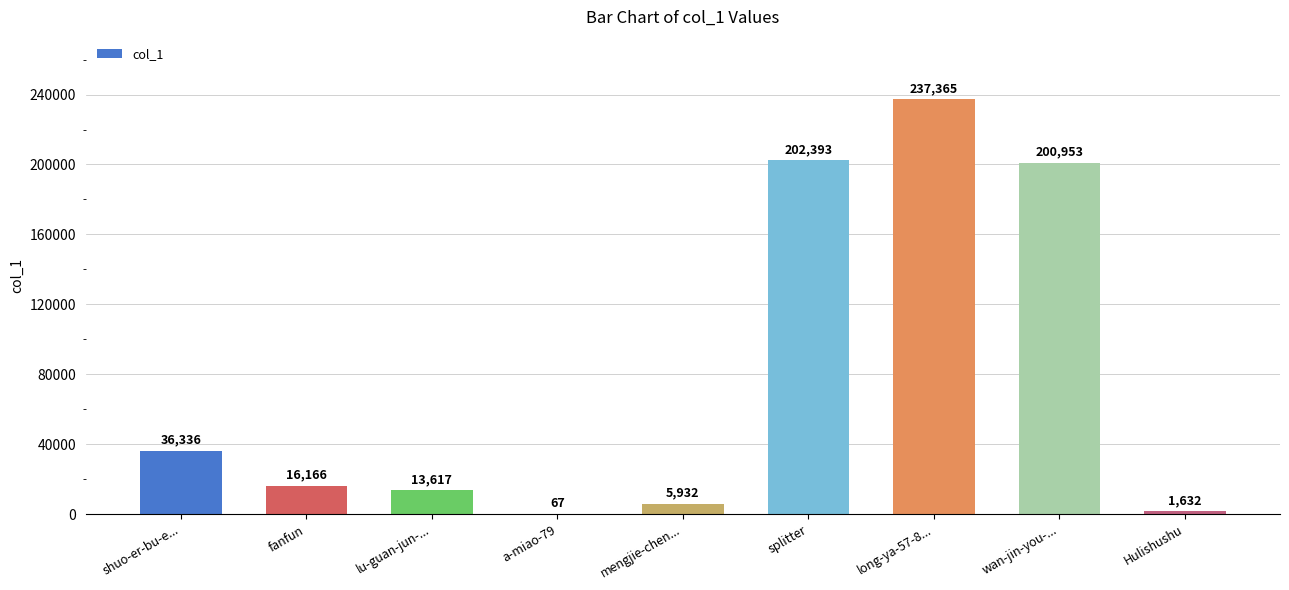

The chart shows a value of 4076 at fanfun. True or false?

False